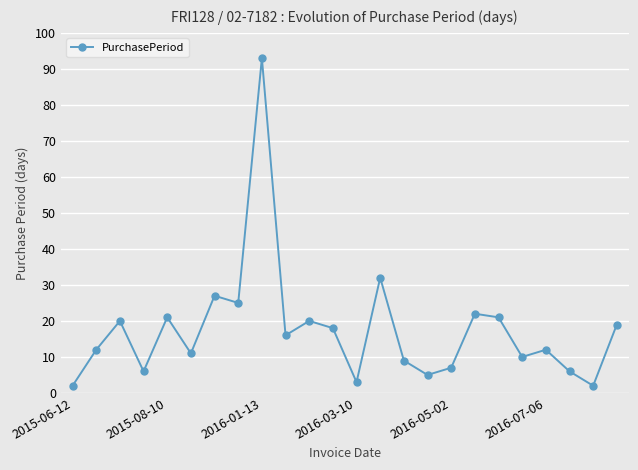

What is the difference between the second highest and minimum values?

30